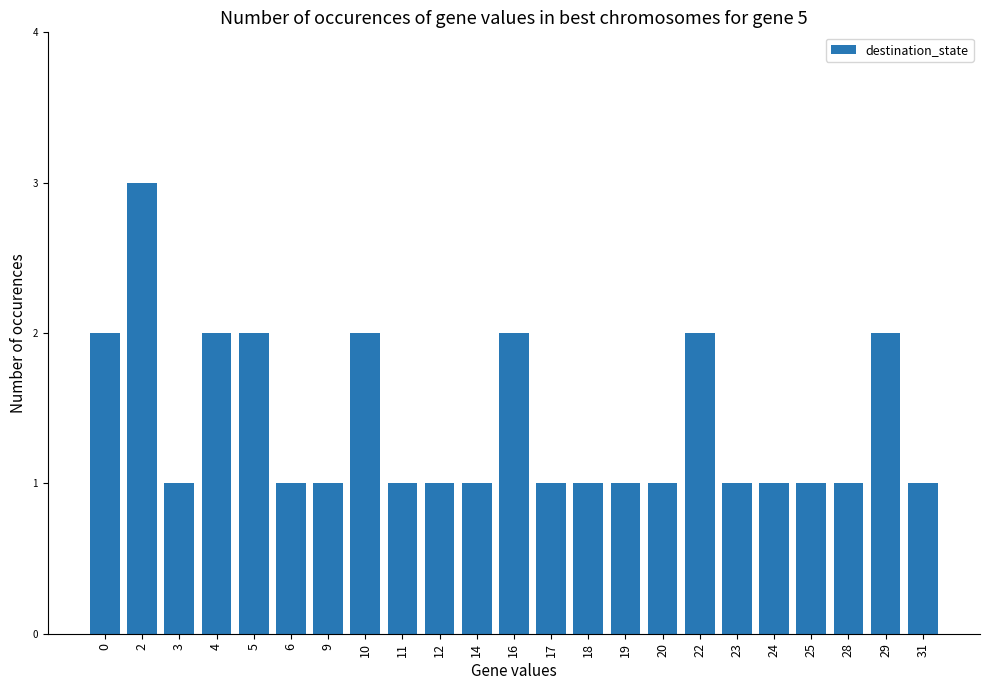

Reading left to right, what are all the values shown in this chart?

2	3	1	2	2	1	1	2	1	1	1	2	1	1	1	1	2	1	1	1	1	2	1